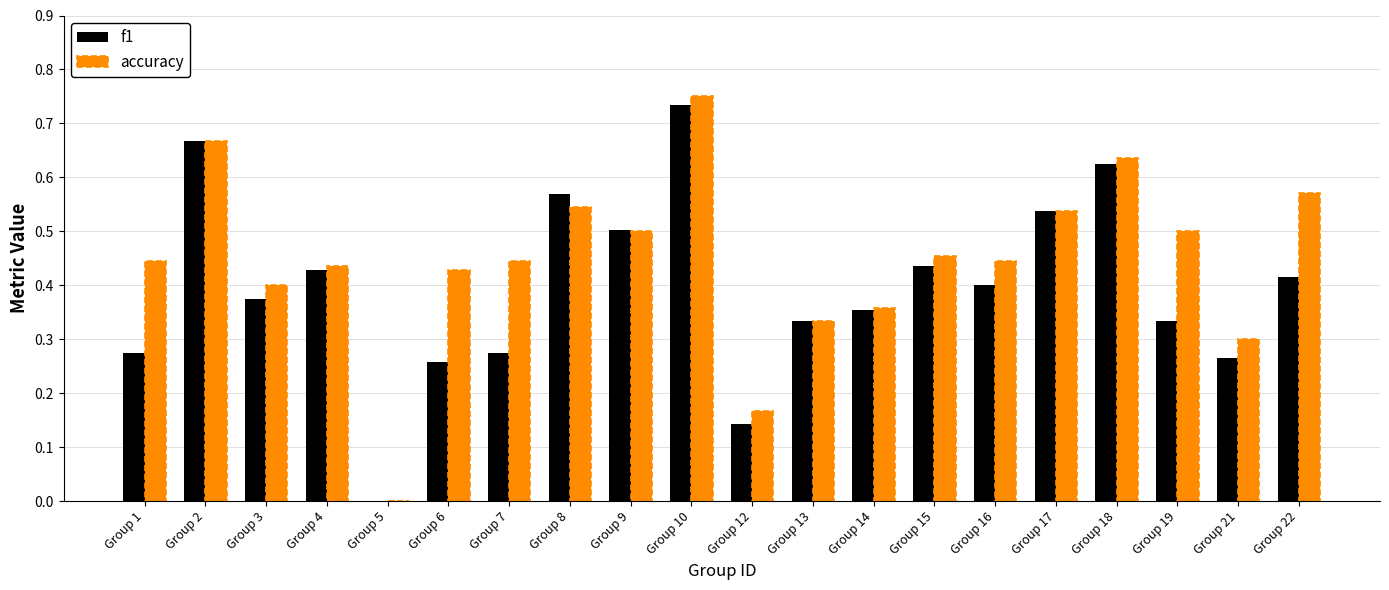

At which label does accuracy reach its peak?

Group 10